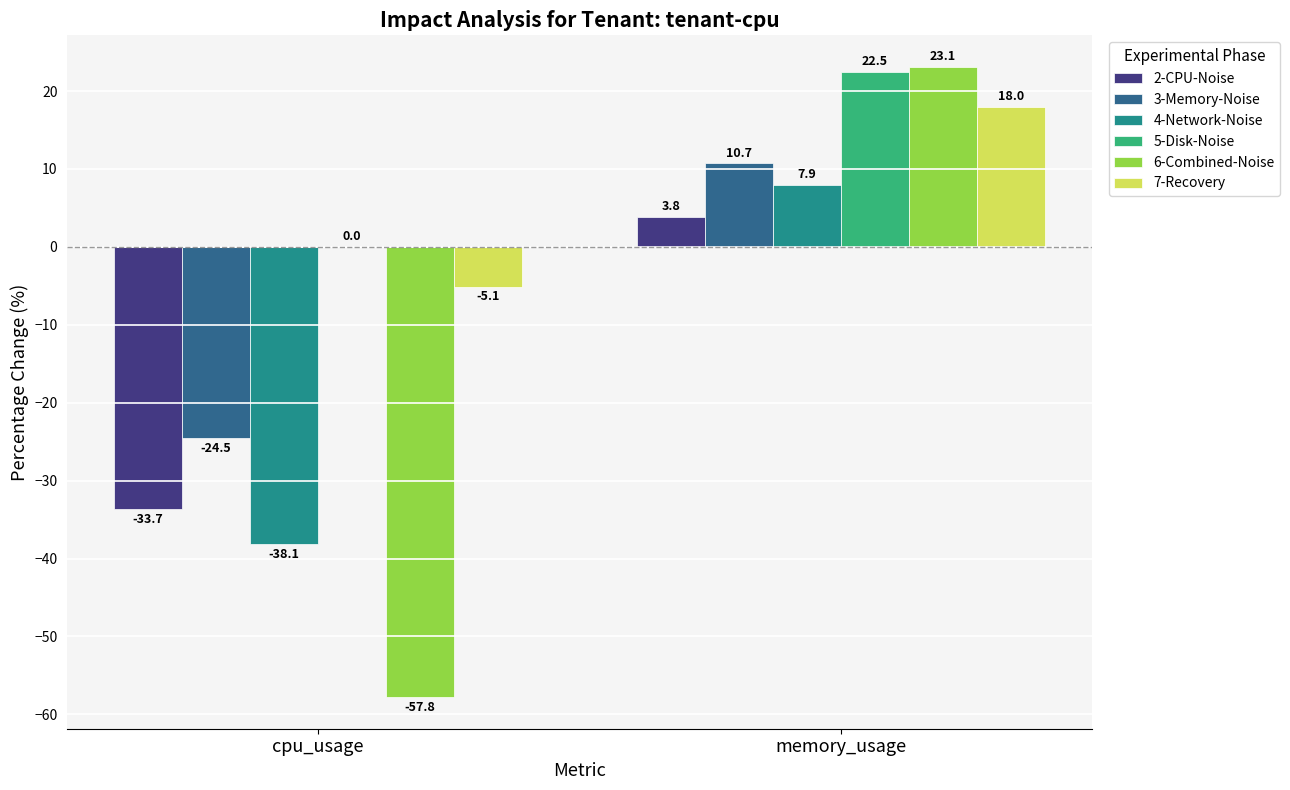

At which category does the chart reach its peak across all series?

memory_usage